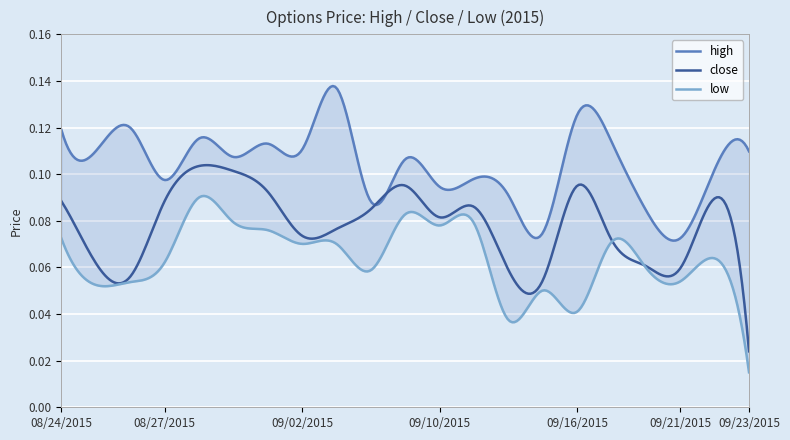

True or false: high and low intersect in this chart.

False